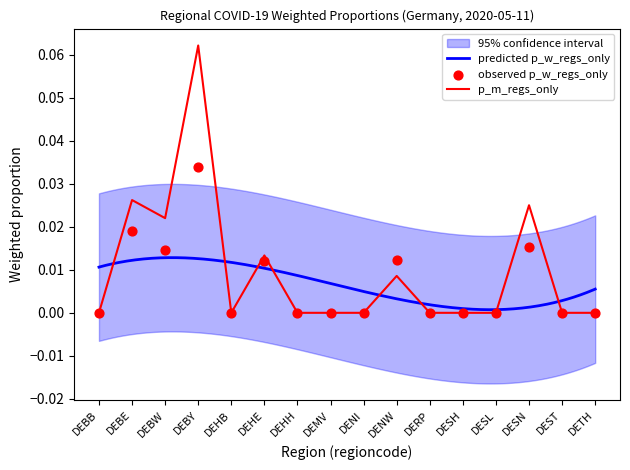

Which series contains the highest Y value?

p_m_regs_only